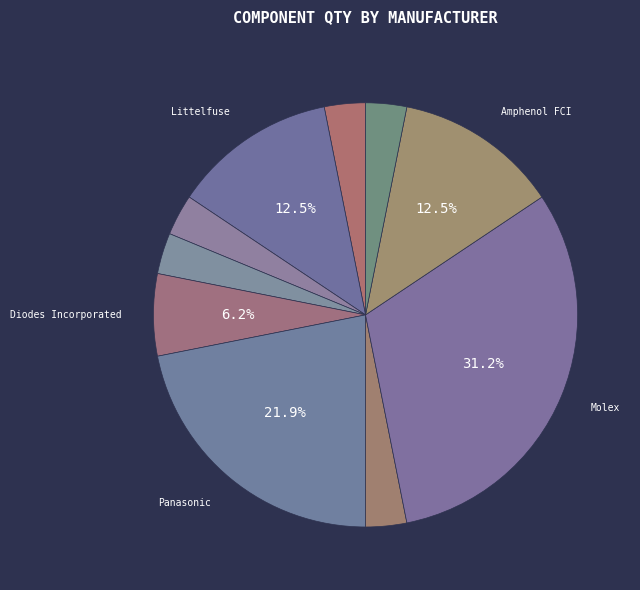

How many segments does this pie chart have?

10